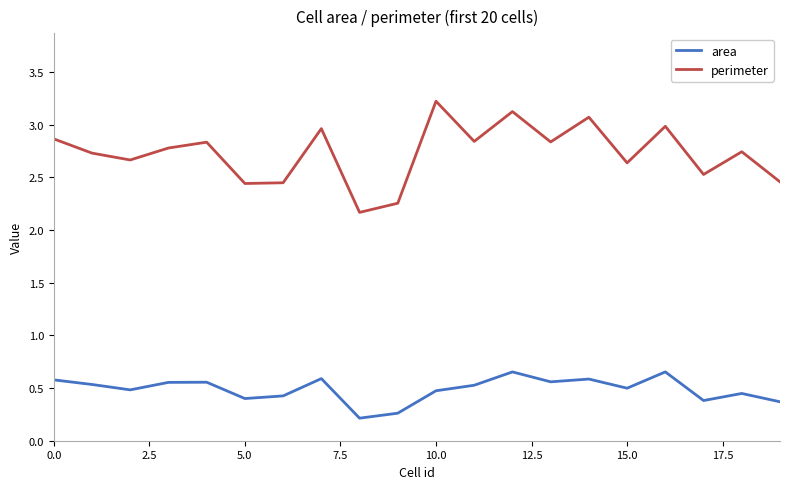

Rank the series by their average value, from lowest to highest.

area, perimeter